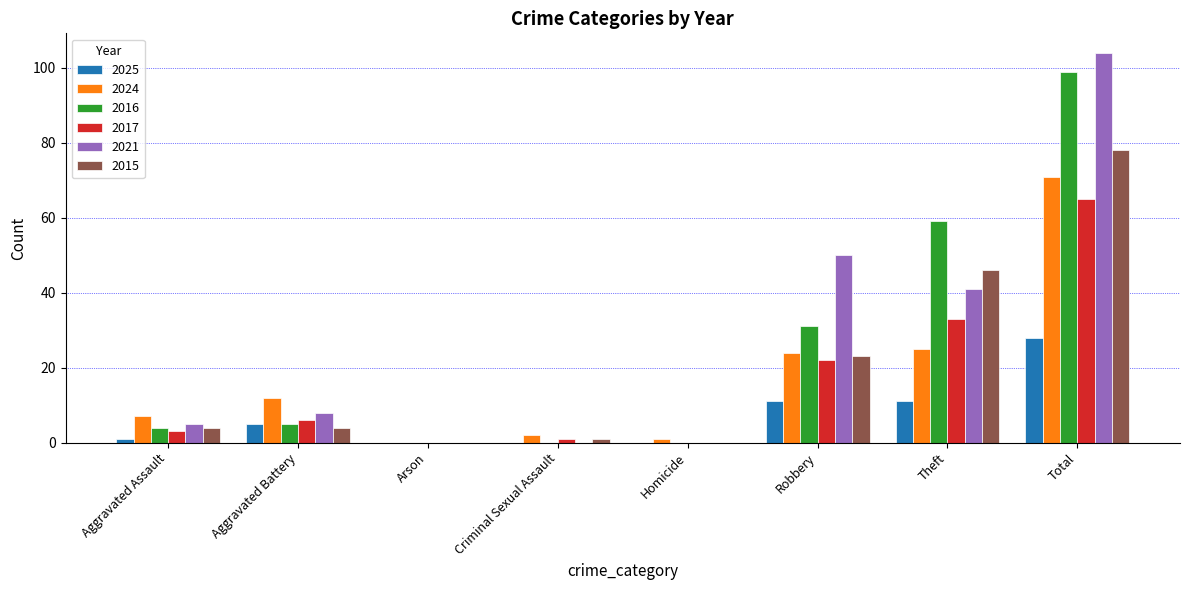

Reading left to right, what are all the values shown in this chart?

2025: 1	5	0	0	0	11	11	28
2024: 7	12	0	2	1	24	25	71
2016: 4	5	0	0	0	31	59	99
2017: 3	6	0	1	0	22	33	65
2021: 5	8	0	0	0	50	41	104
2015: 4	4	0	1	0	23	46	78